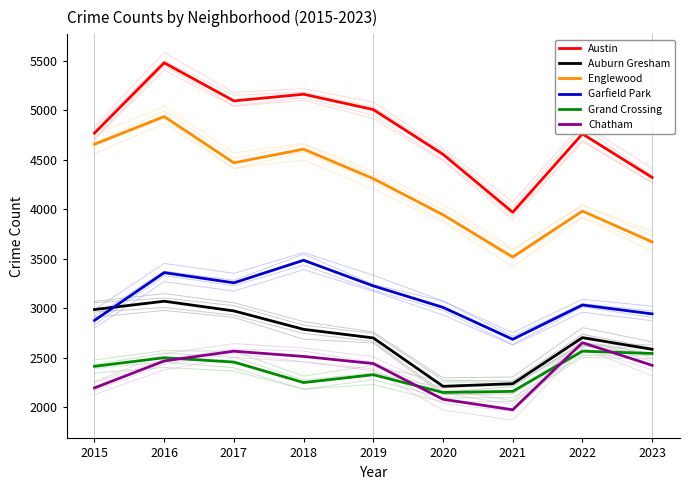

The Austin series shows 908 at 2023. True or false?

False